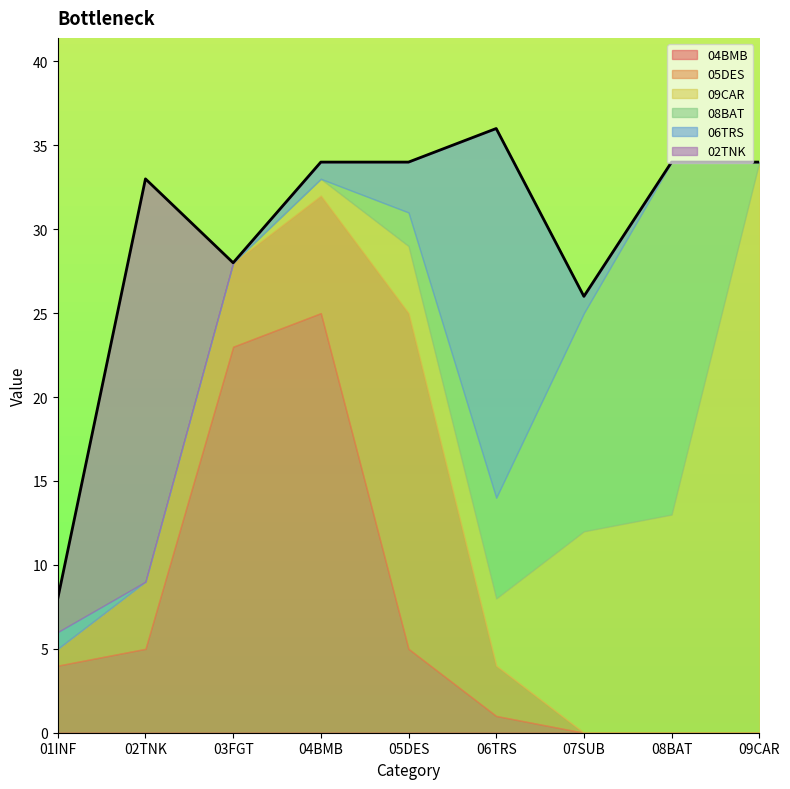

In 02TNK, how many points are higher than both neighbors (excluding endpoints)?

1